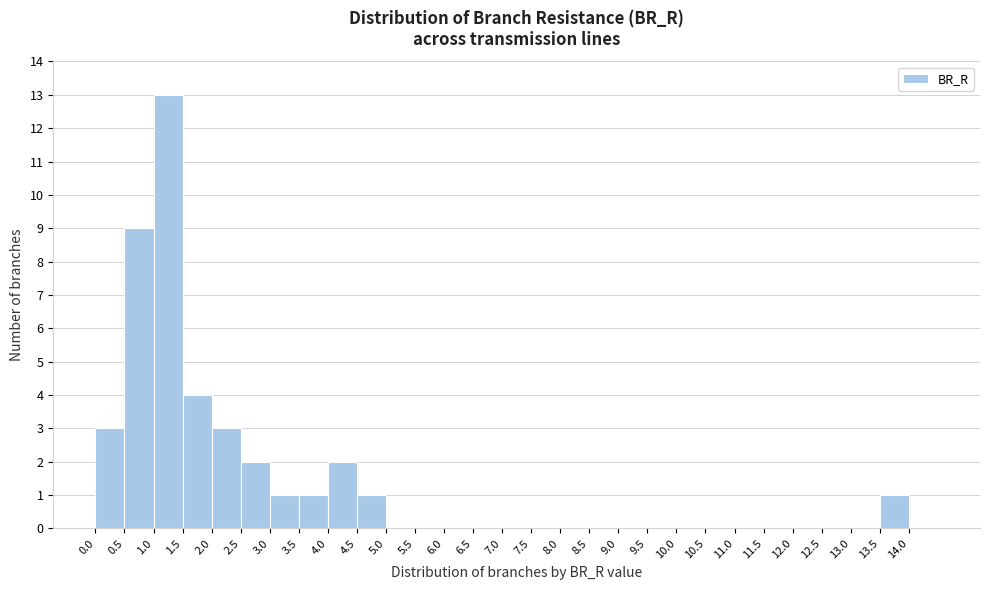

Reading left to right, transcribe this chart: for each bar, give the range it covers on the x-axis and its height. The values are not printed on the chart, so give them approximately, as read against the axis.

0.0 to 0.5: 3
0.5 to 1.0: 9
1.0 to 1.5: 13
1.5 to 2.0: 4
2.0 to 2.5: 3
2.5 to 3.0: 2
3.0 to 3.5: 1
3.5 to 4.0: 1
4.0 to 4.5: 2
4.5 to 5.0: 1
5.0 to 5.5: 0
5.5 to 6.0: 0
6.0 to 6.5: 0
6.5 to 7.0: 0
7.0 to 7.5: 0
7.5 to 8.0: 0
8.0 to 8.5: 0
8.5 to 9.0: 0
9.0 to 9.5: 0
9.5 to 10.0: 0
10.0 to 10.5: 0
10.5 to 11.0: 0
11.0 to 11.5: 0
11.5 to 12.0: 0
12.0 to 12.5: 0
12.5 to 13.0: 0
13.0 to 13.5: 0
13.5 to 14.0: 1
14.0 to 14.5: 0